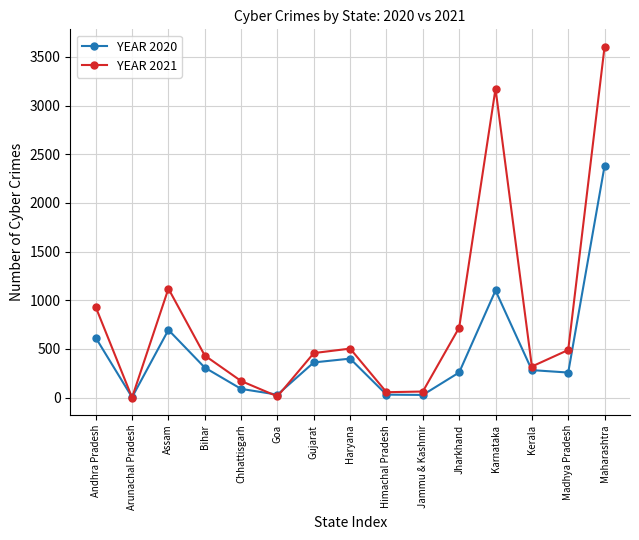

At which label does YEAR 2020 reach its peak?

Maharashtra